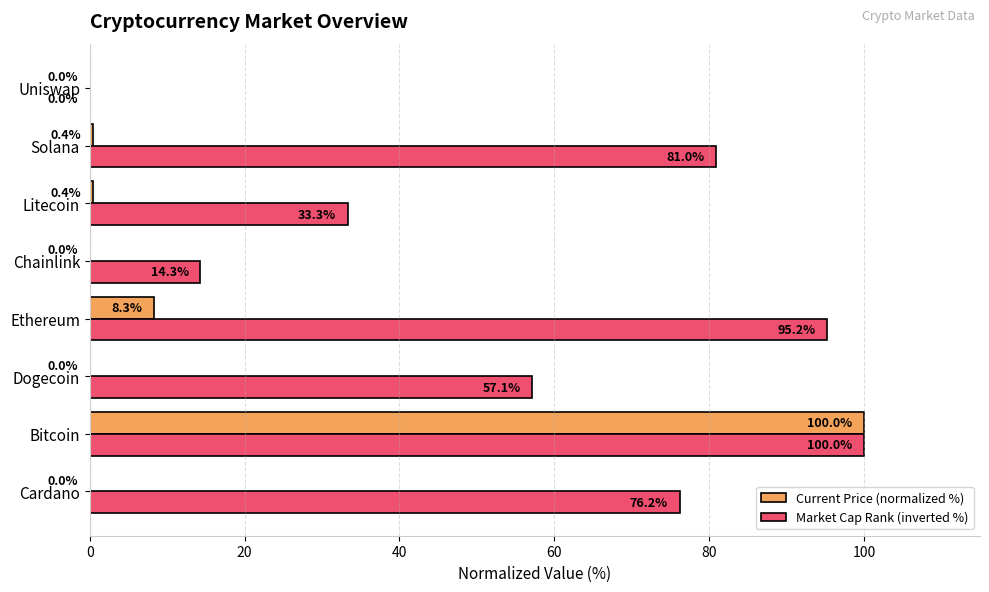

Between Bitcoin and Ethereum, which series saw the biggest shift?

Current Price (normalized %)